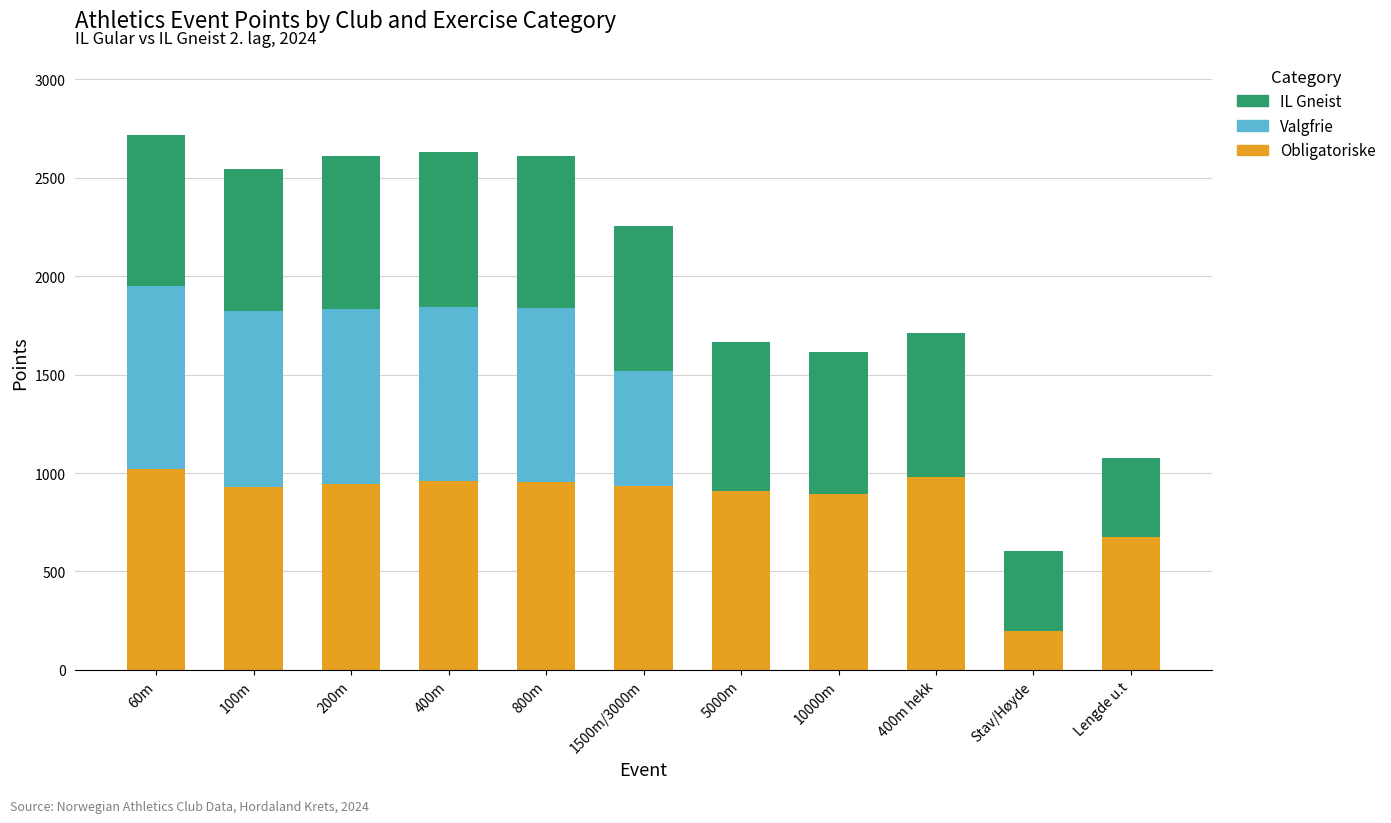

True or false: Obligatoriske has a value of 520 at 5000m.

False